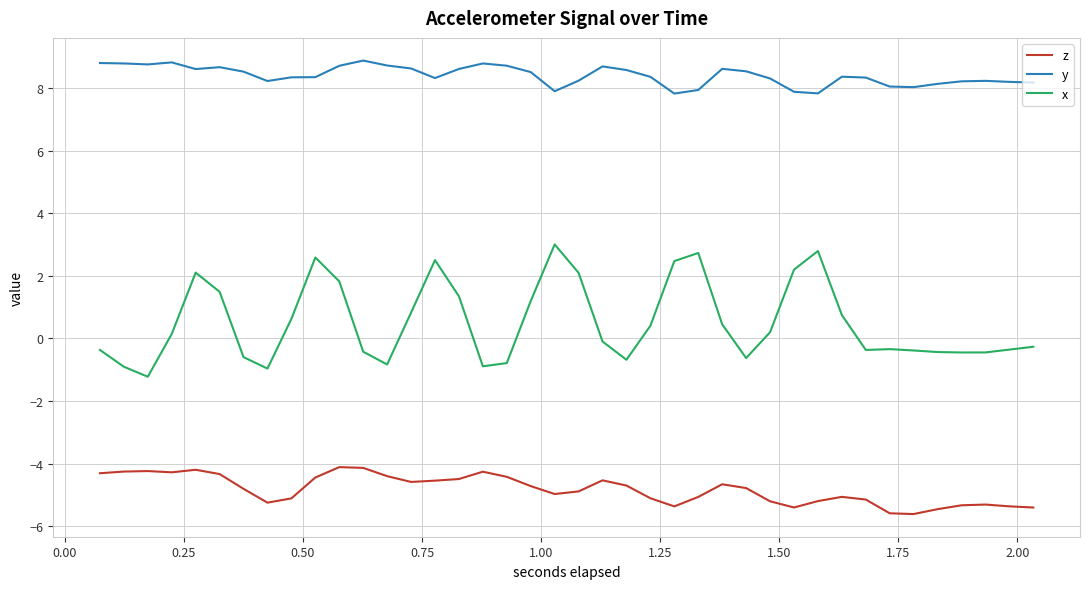

List the series in order of their overall mean, lowest first.

z, x, y